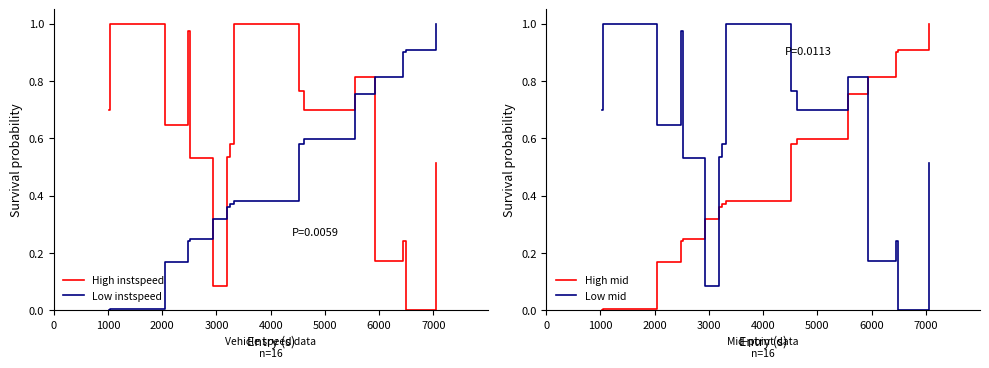

True or false: High mid has more than 1 points higher than both neighbors.

False